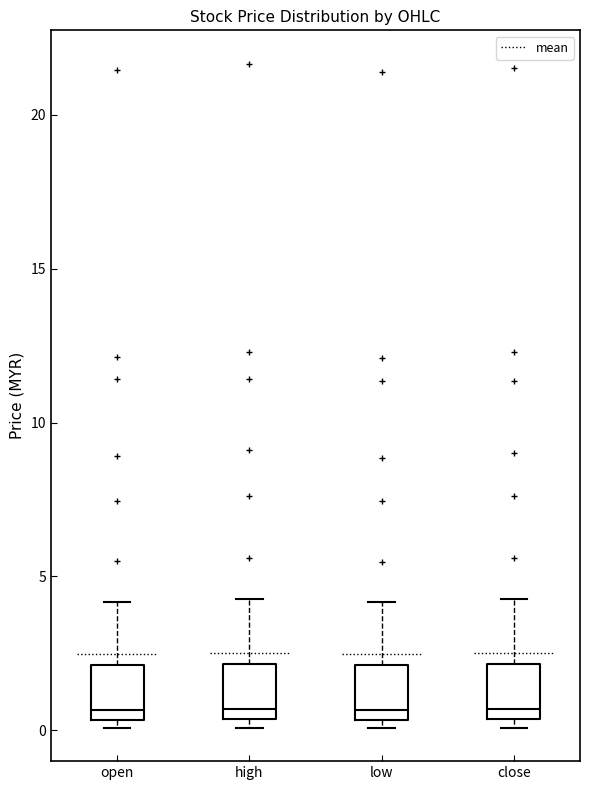

Where does the upper whisker of the box for high end on the y-axis? The values are not printed on the chart, so give them approximately, as read against the axis.

4.5